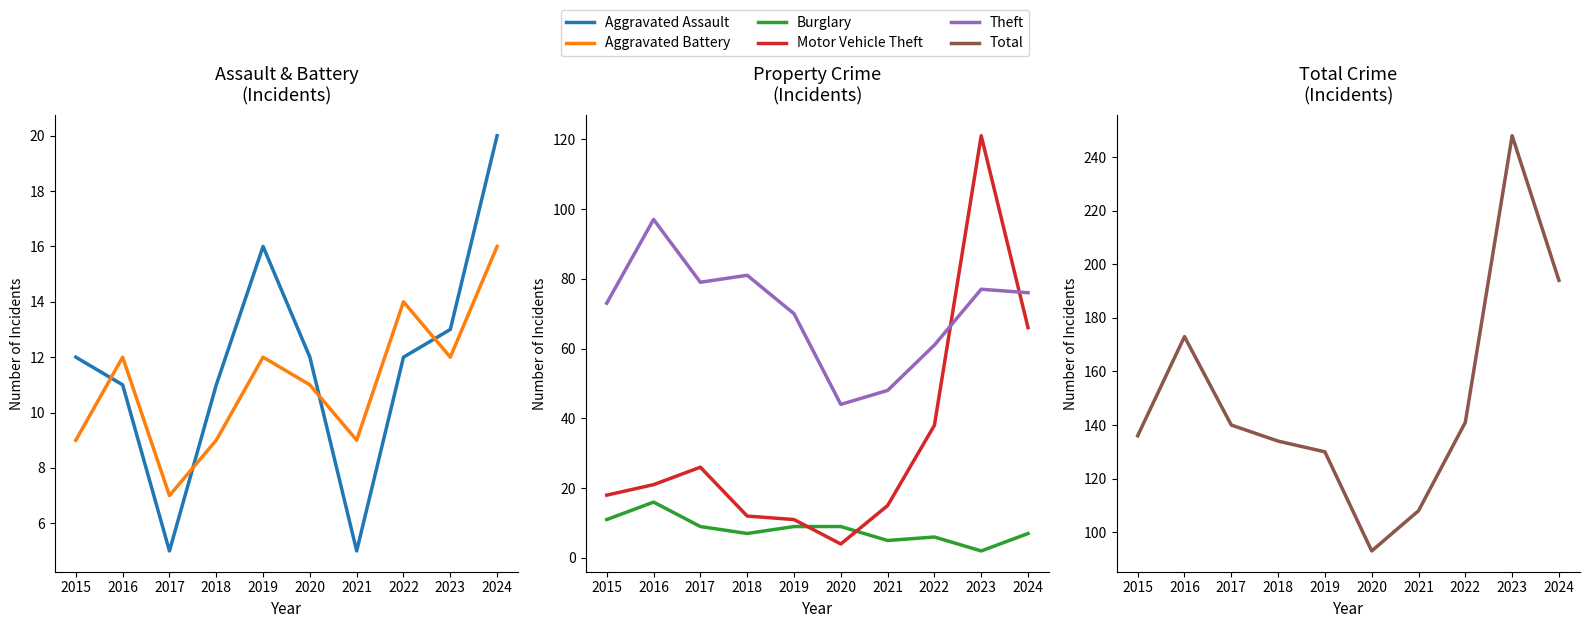

What is the value of the Motor Vehicle Theft point at the 1st from the left?

18